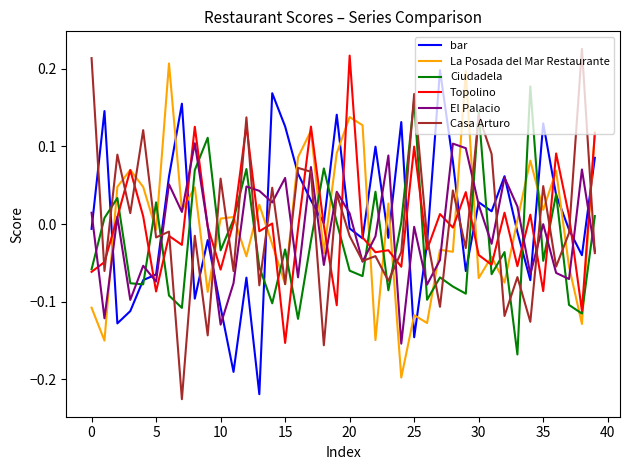

How many positive values does the La Posada del Mar Restaurante series have?

21